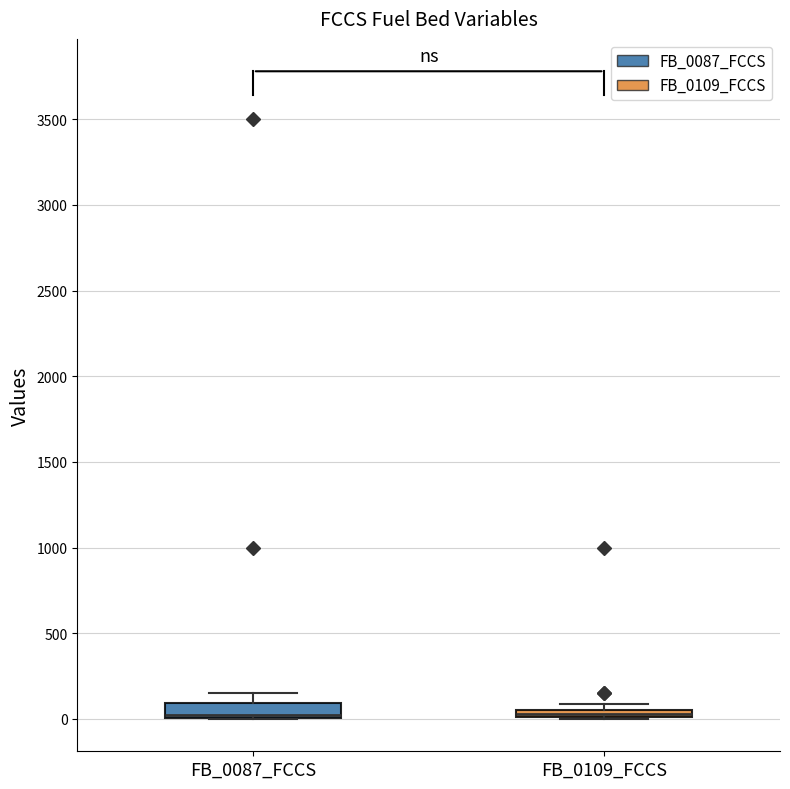

Where is the lower edge of the box for FB_0087_FCCS on the y-axis? The values are not printed on the chart, so give them approximately, as read against the axis.

0